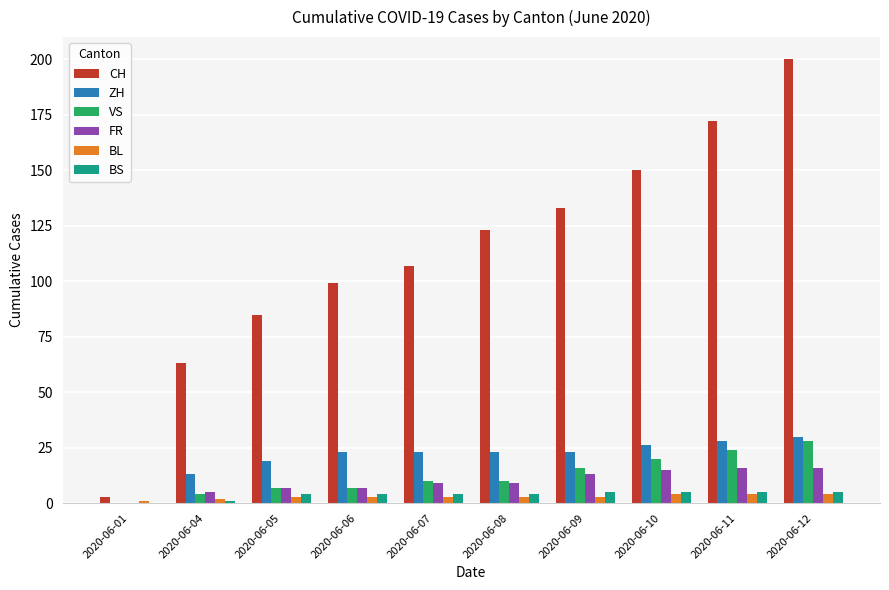

Which series has the largest total across all categories?

CH